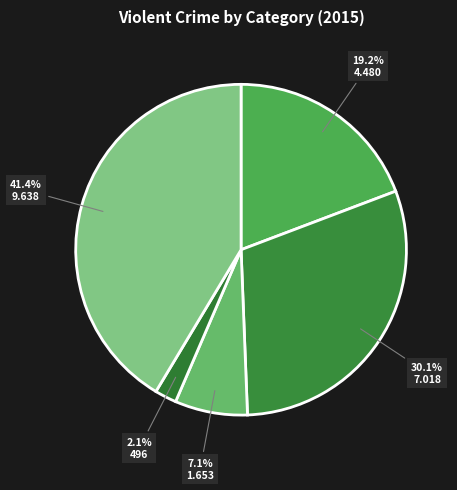

Rank the categories by value from highest to lowest.

Robbery, Aggravated Battery, Aggravated Assault, Criminal Sexual Assault, Homicide